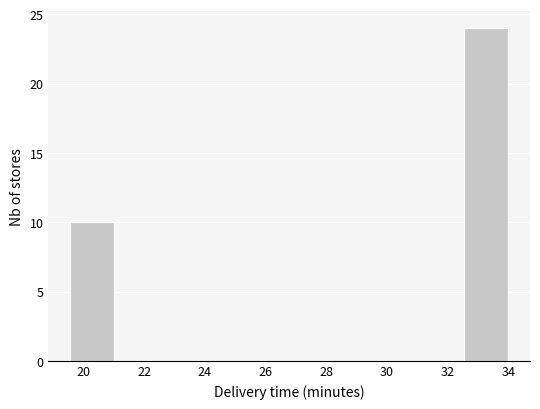

How tall is the bar that spans 19.6 to 21.0 on the x-axis? Neither the bar edges nor the heights are printed on the chart, so give them approximately, as read against the axes.

10